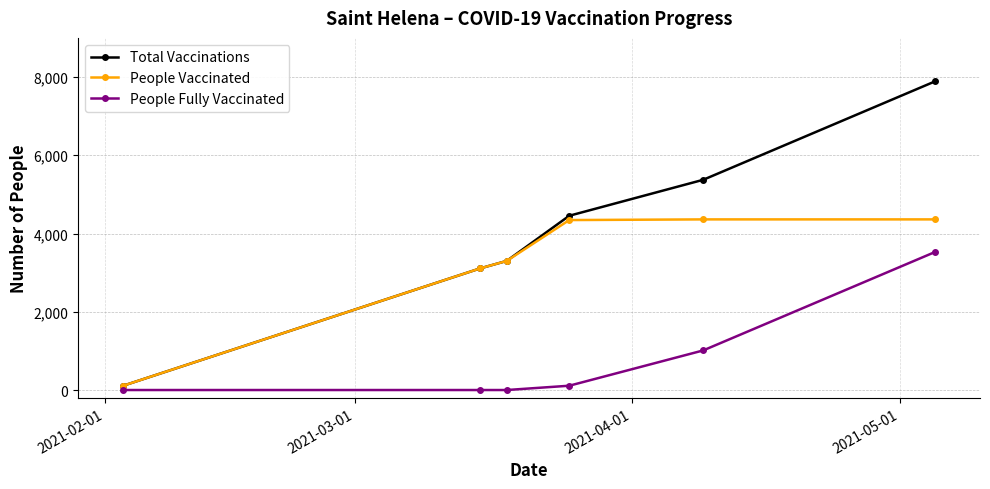

True or false: People Vaccinated and People Fully Vaccinated cross at least once.

False